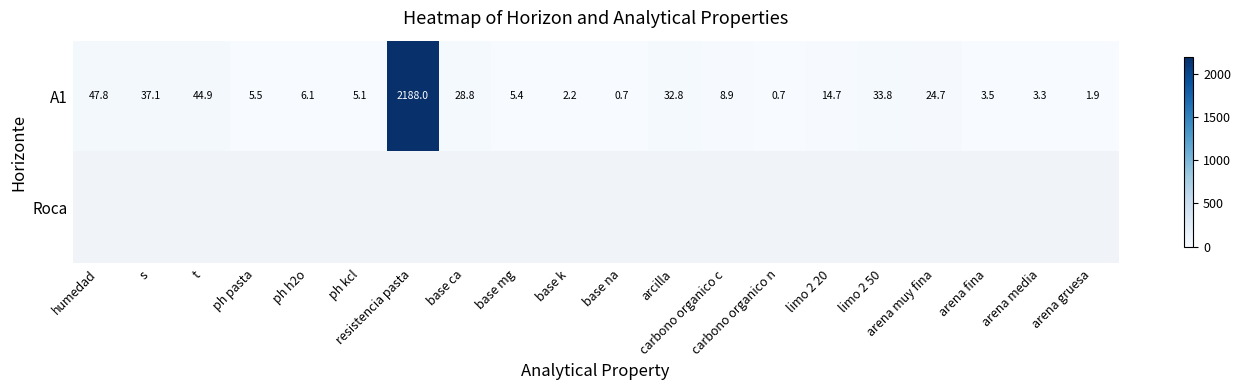

Which series has the widest spread of values?

A1